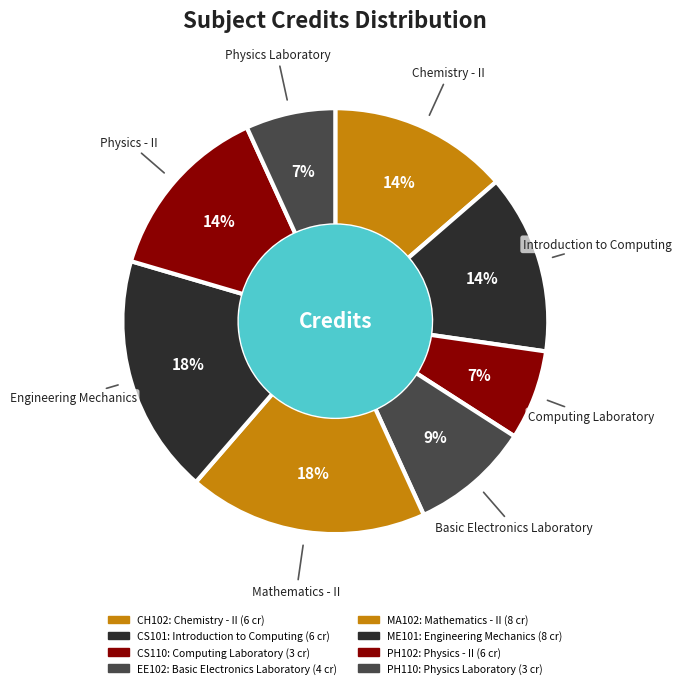

How many slices are in this pie chart?

8